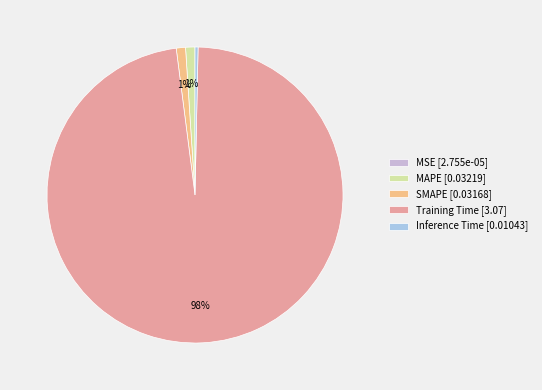

Which category has the biggest portion of the pie?

Training Time